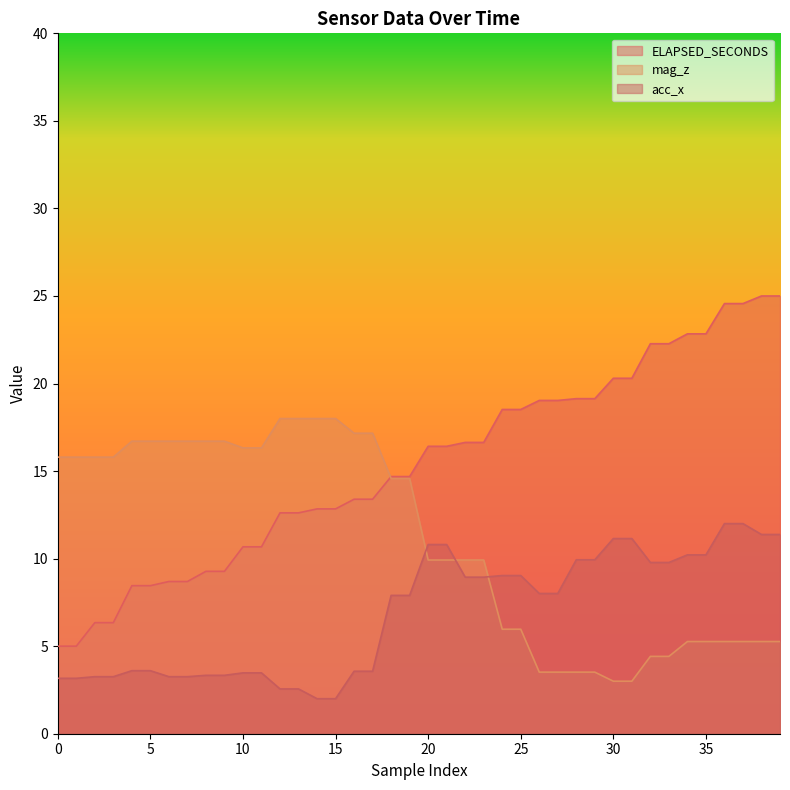

What are all the series names shown in the legend?

ELAPSED_SECONDS, mag_z, acc_x